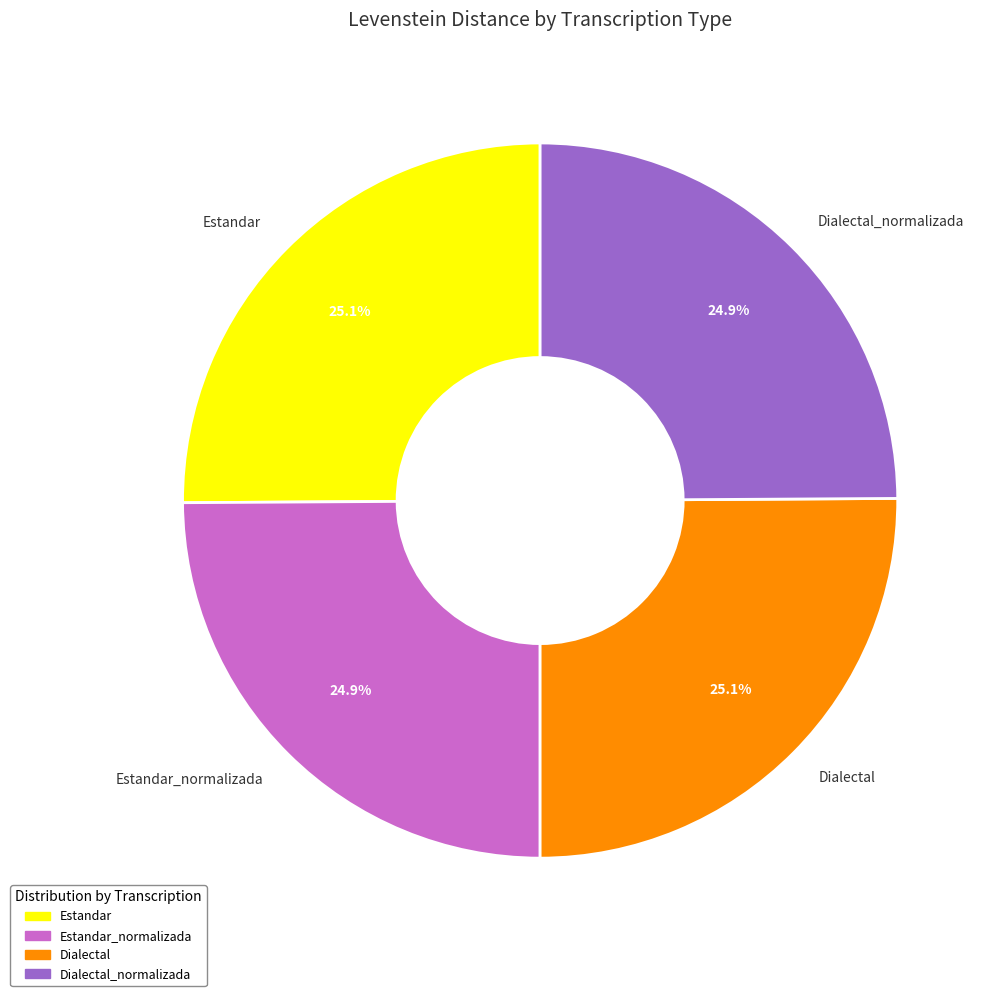

Is there any slice that represents more than half of the pie?

No